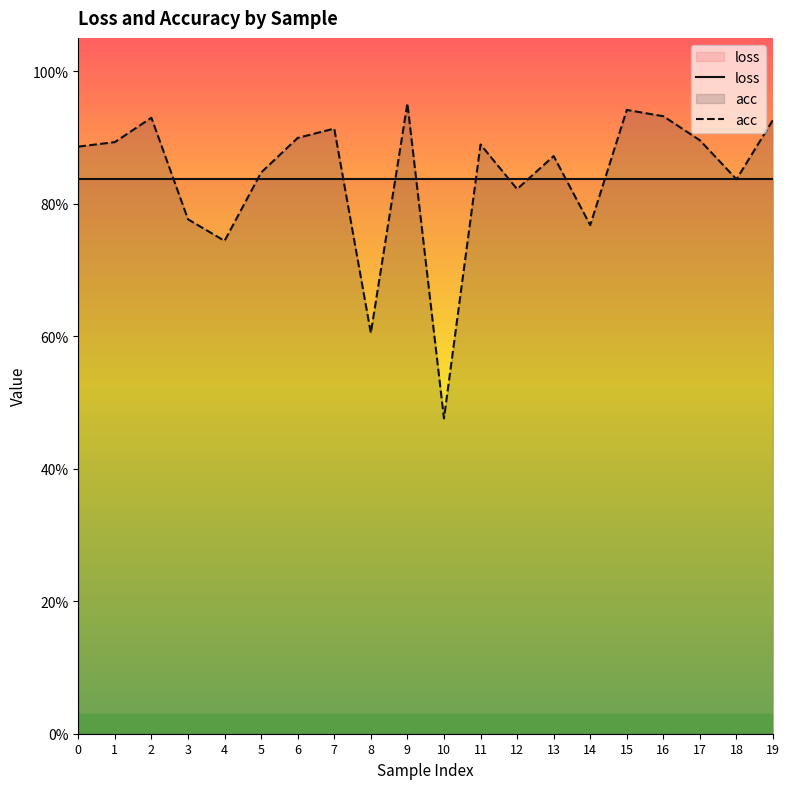

Rank the series by their average value, from highest to lowest.

acc, loss